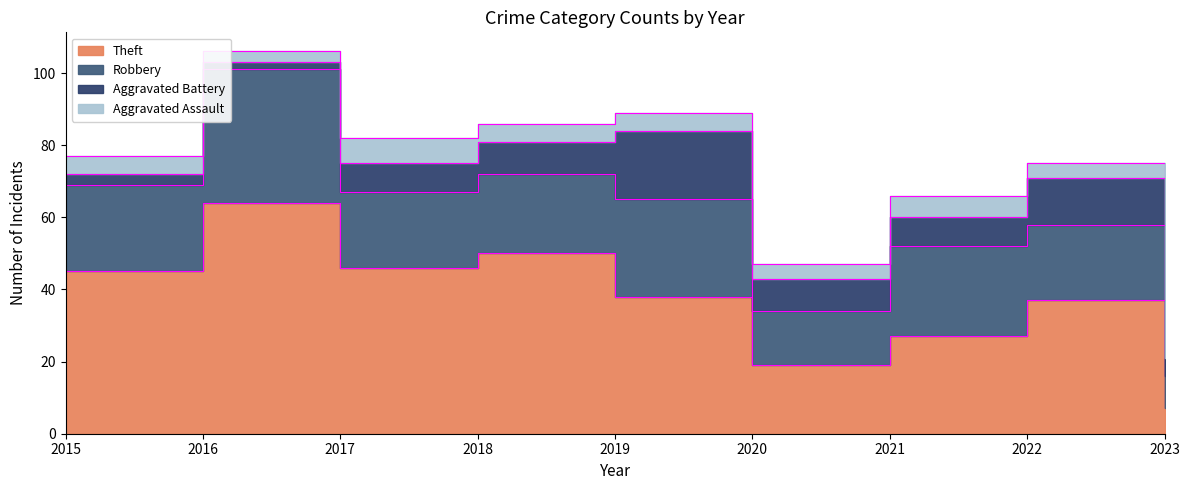

What is the difference between the maximum and minimum values in the Aggravated Assault series?

5